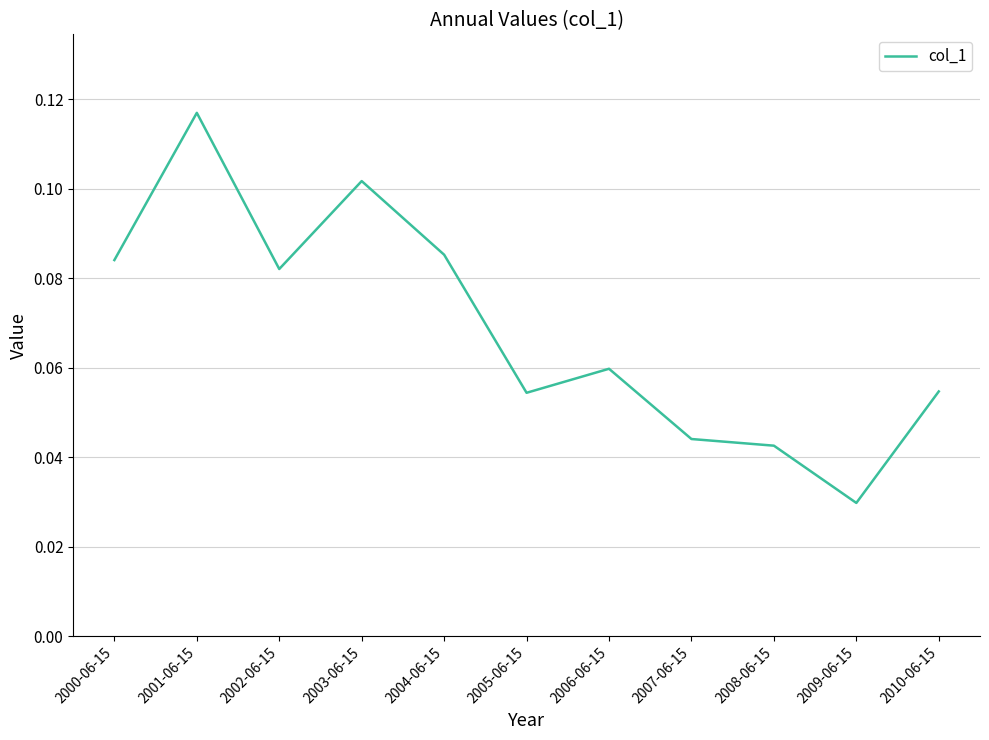

Does the chart display data point markers on the line(s)?

No